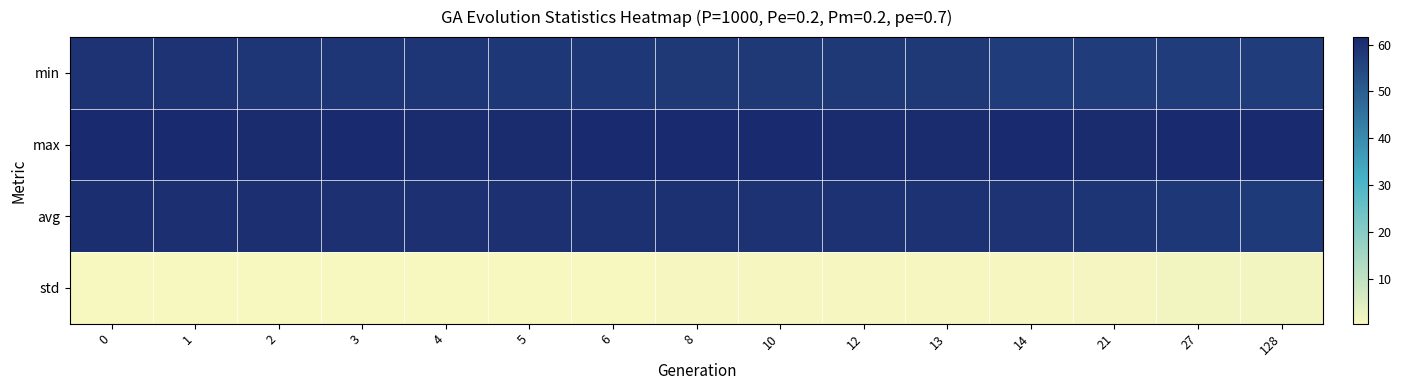

At how many categories does at least one series exceed 34?

15